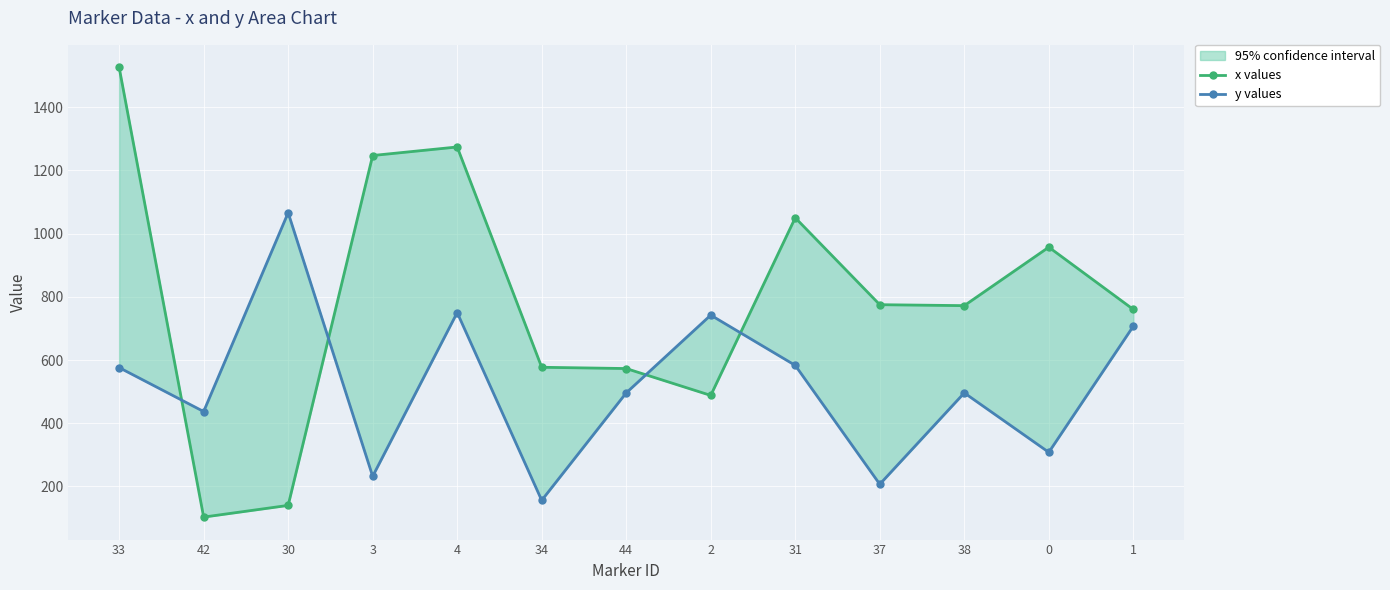

Between 30 and 44, which is larger?

44